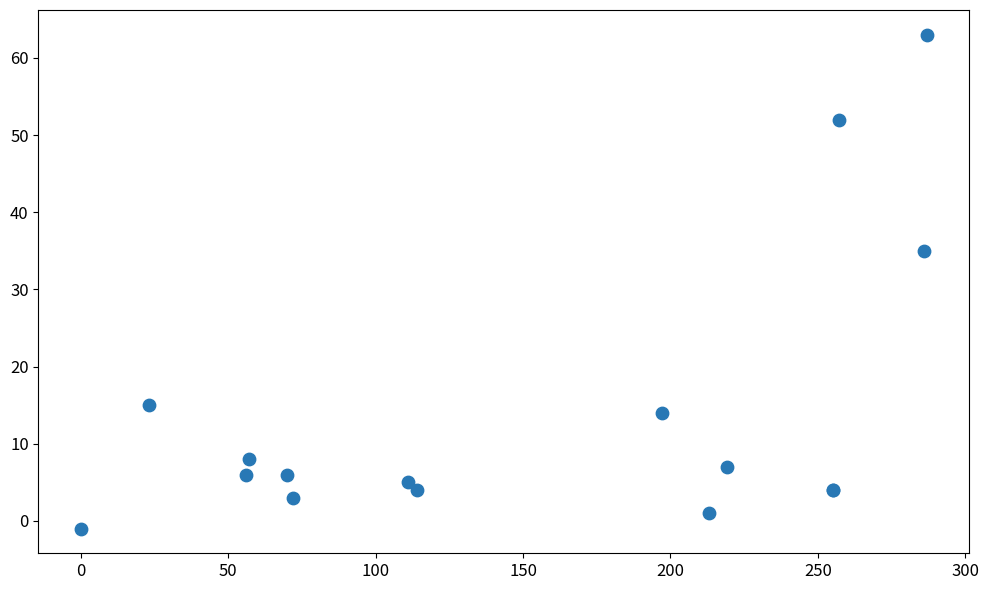

What Y value in the scatter plot is closest to 31?

35